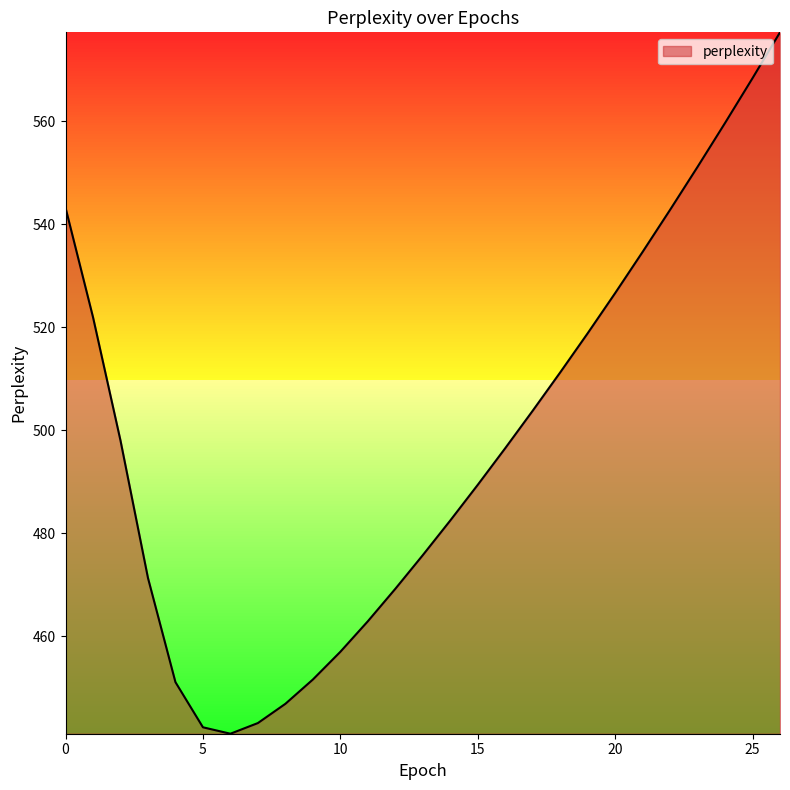

What is the minimum value shown in the chart?

441.1